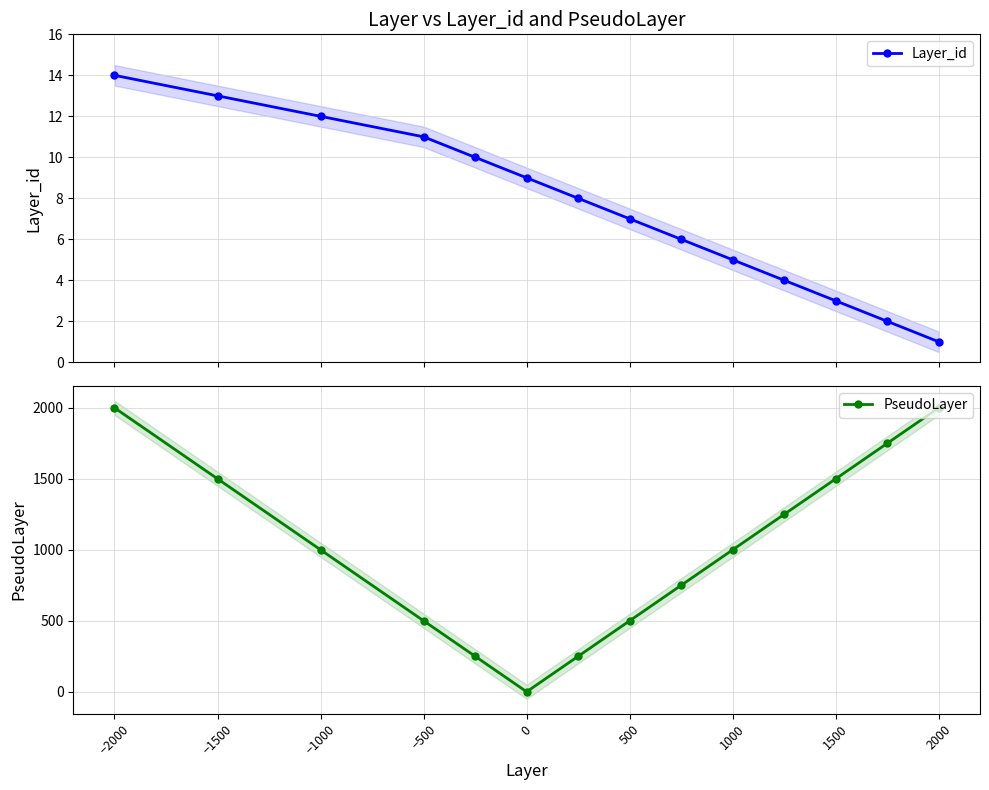

What is the highest value of the Layer_id series?

14